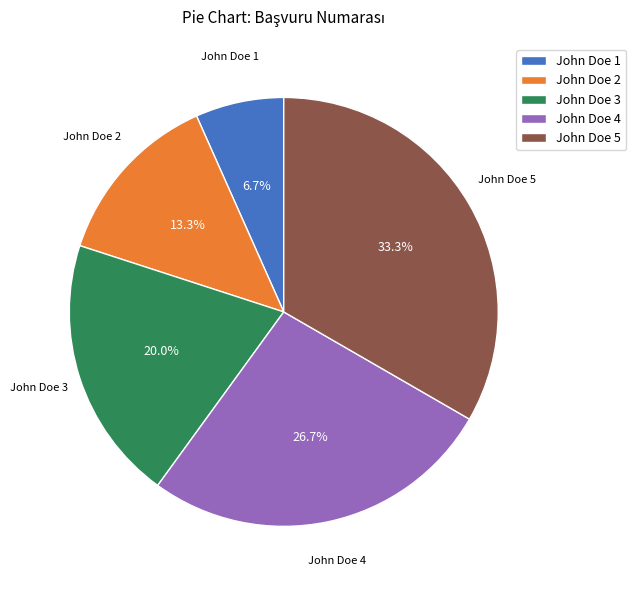

To the nearest percent, what is the difference between the John Doe 4 and John Doe 2 slice percentages?

13%